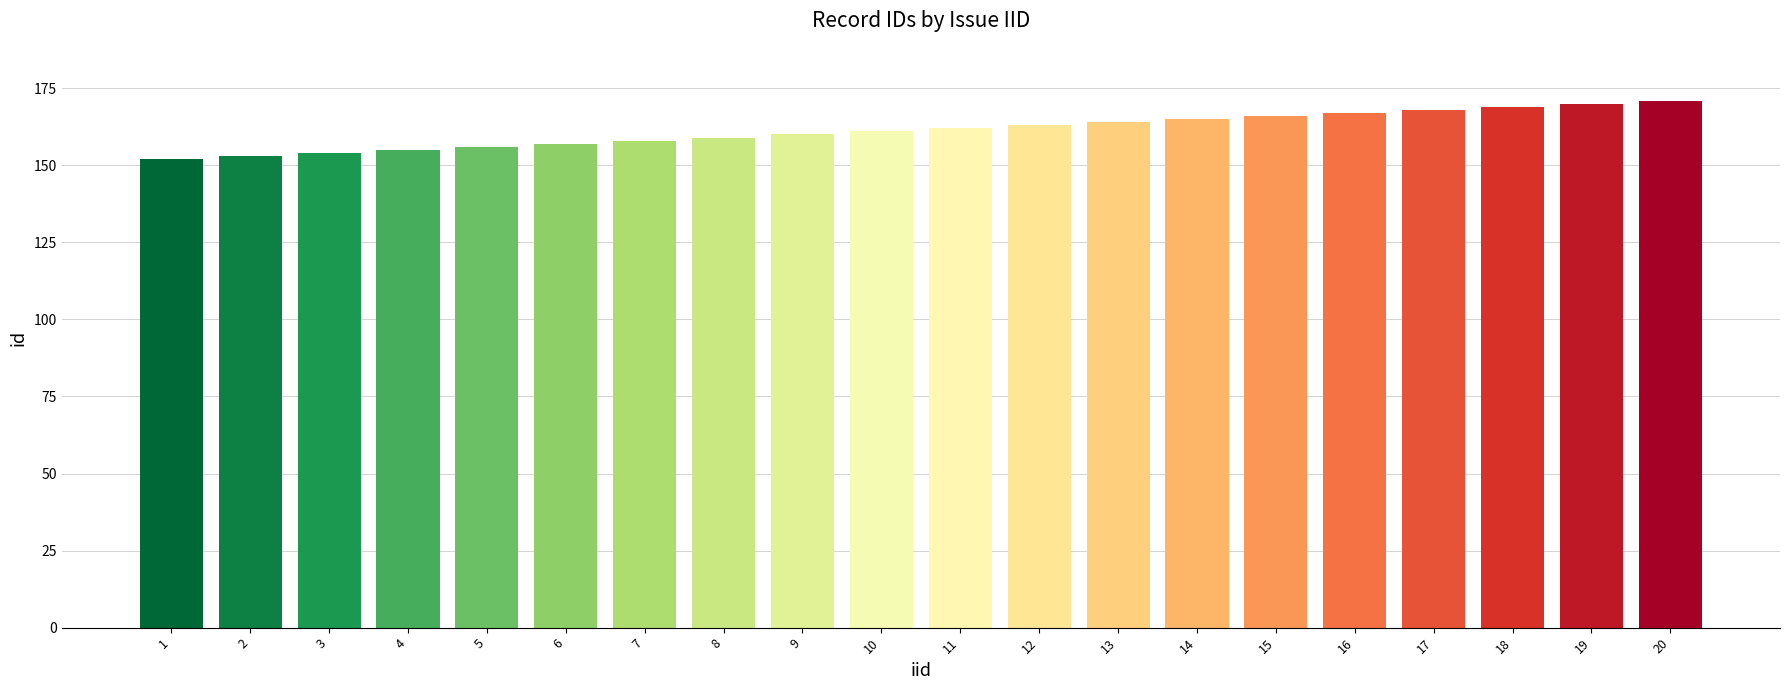

The chart shows a value of 259 at 3. True or false?

False